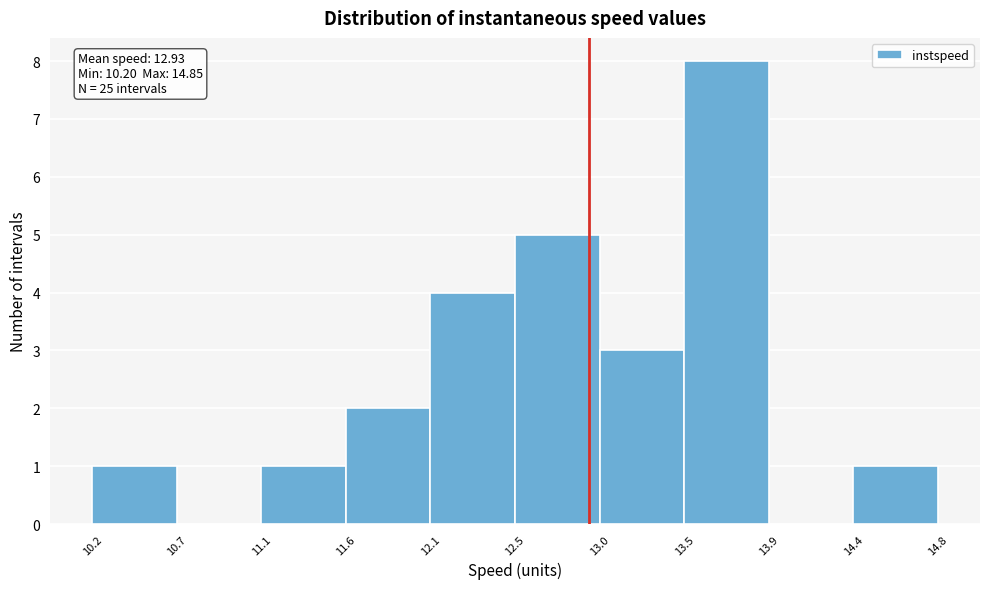

Which range on the x-axis has the tallest bar?

13.5 to 13.9